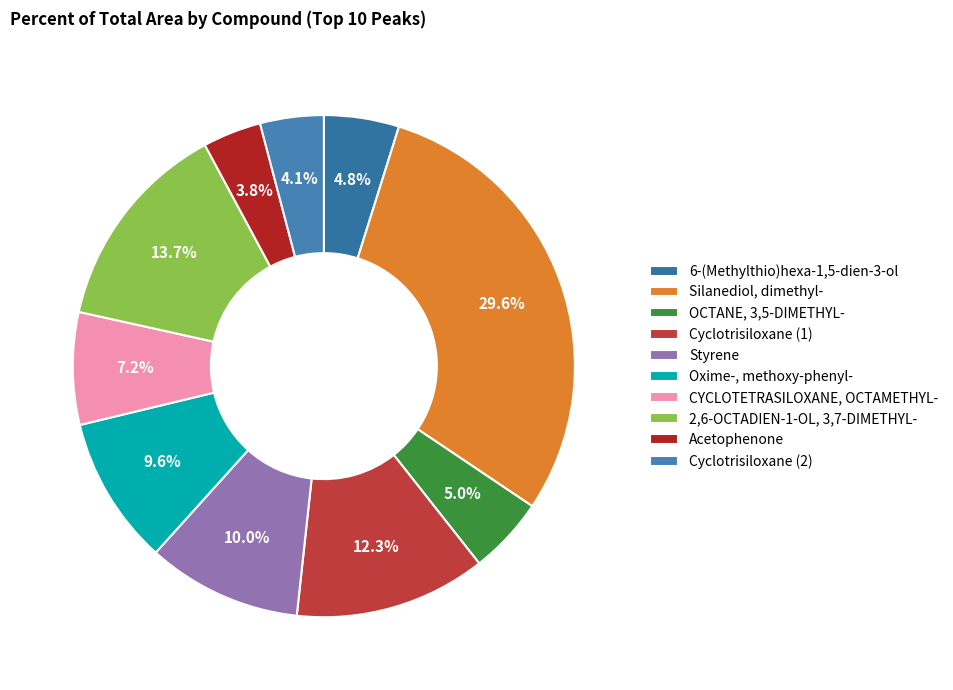

Which has a higher value, 2,6-OCTADIEN-1-OL, 3,7-DIMETHYL- or Silanediol, dimethyl-?

Silanediol, dimethyl-